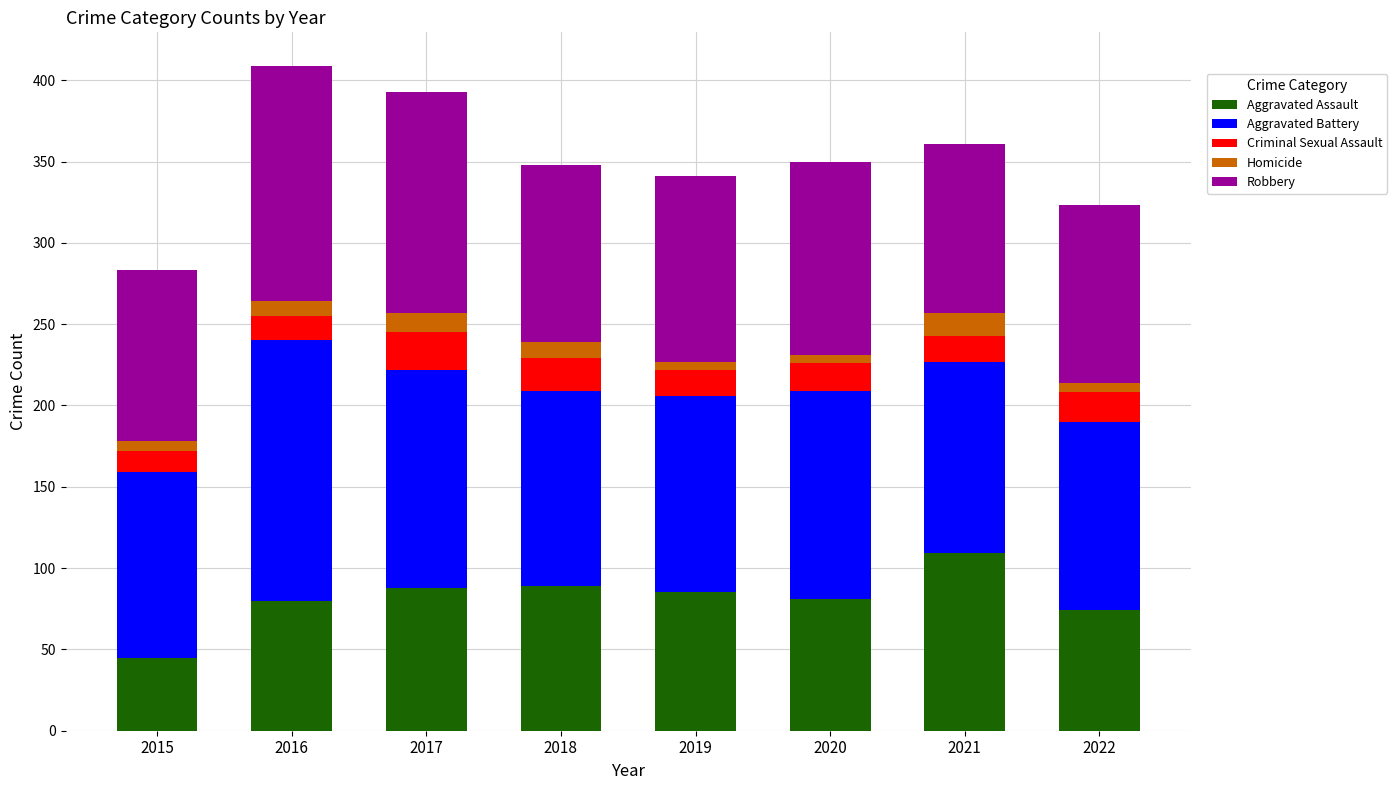

What is the minimum value for Aggravated Assault?

45